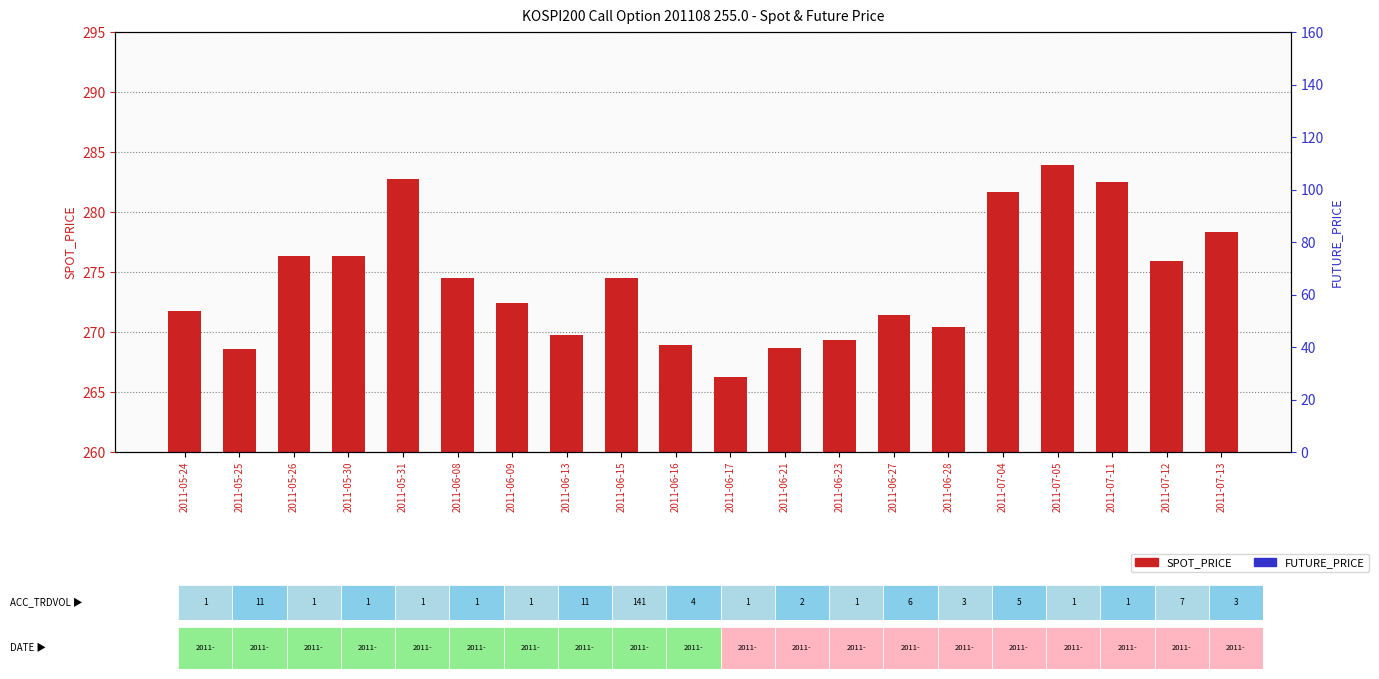

What is the total value across all series at 2011-05-31?

565.6